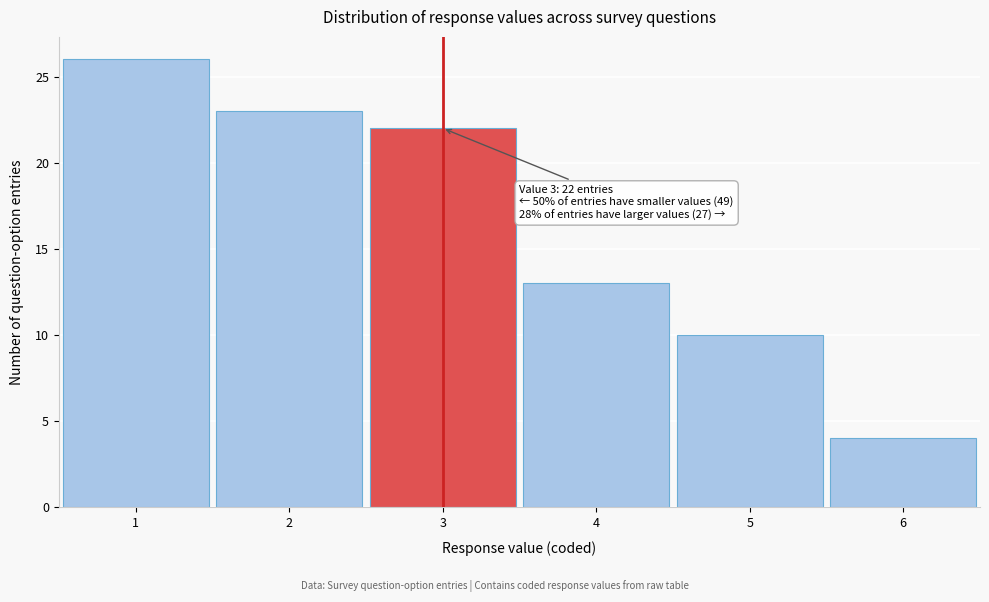

Which range on the x-axis has the tallest bar?

0.5 to 1.5